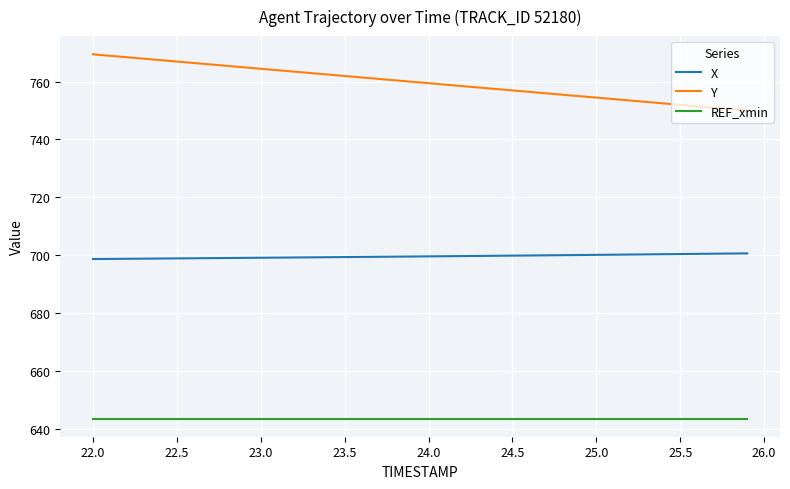

What is the maximum value for Y?

769.4